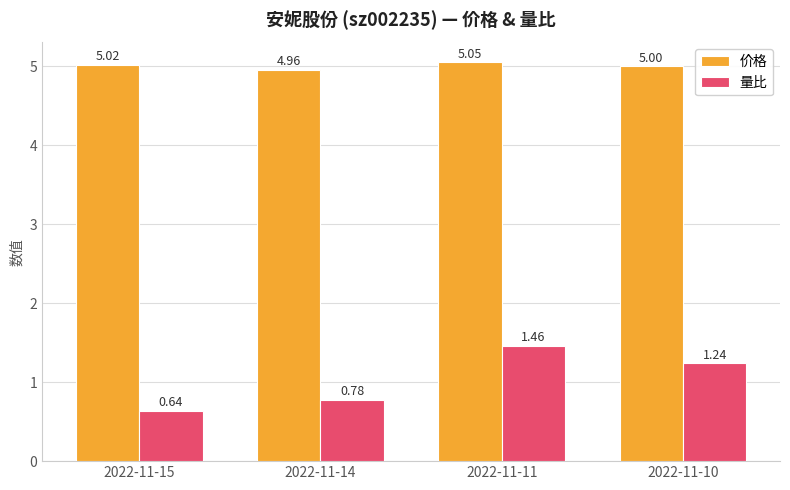

What is the difference between the highest and lowest values at 2022-11-10?

3.8